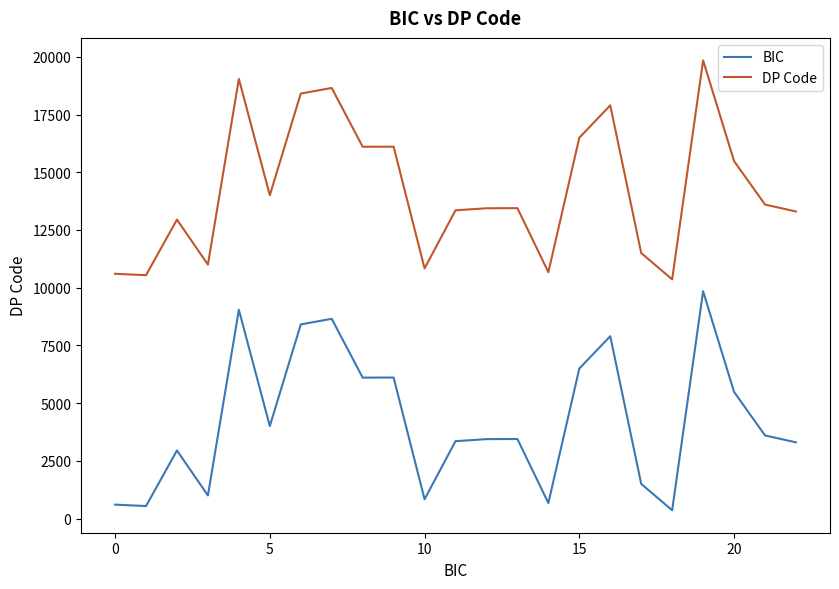

Rank the series by their maximum value, from highest to lowest.

DP Code, BIC